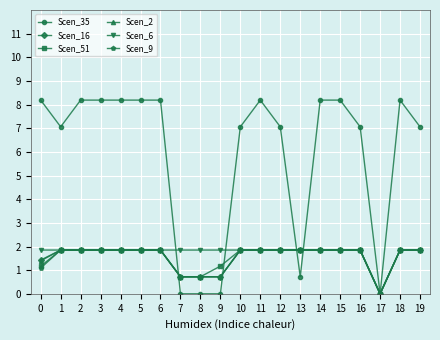

What is the total value across all series at 2?

17.4